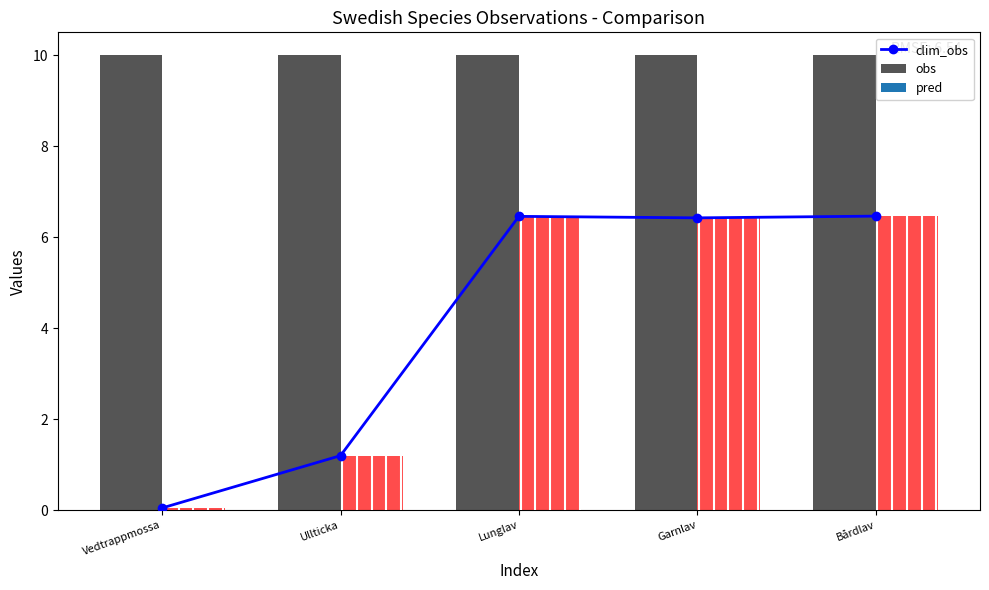

How many bars are there in total?

10